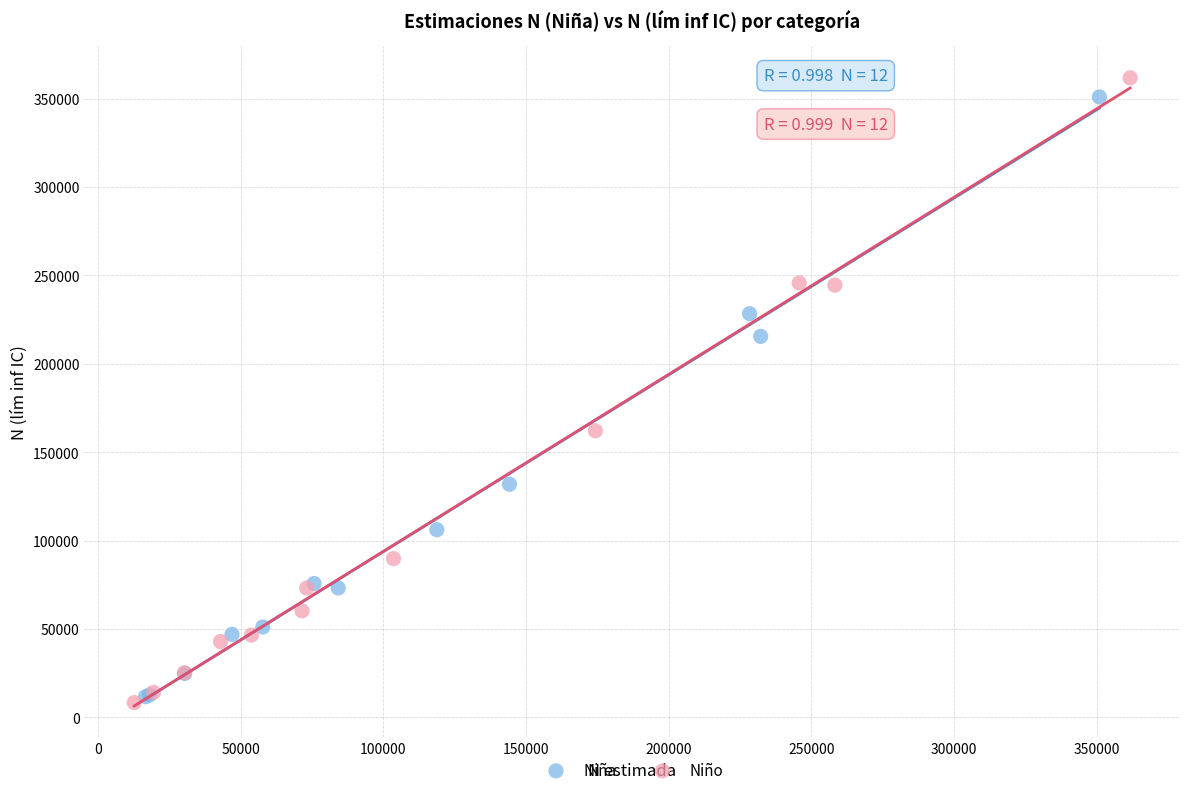

Which series contains the highest Y value?

Niño